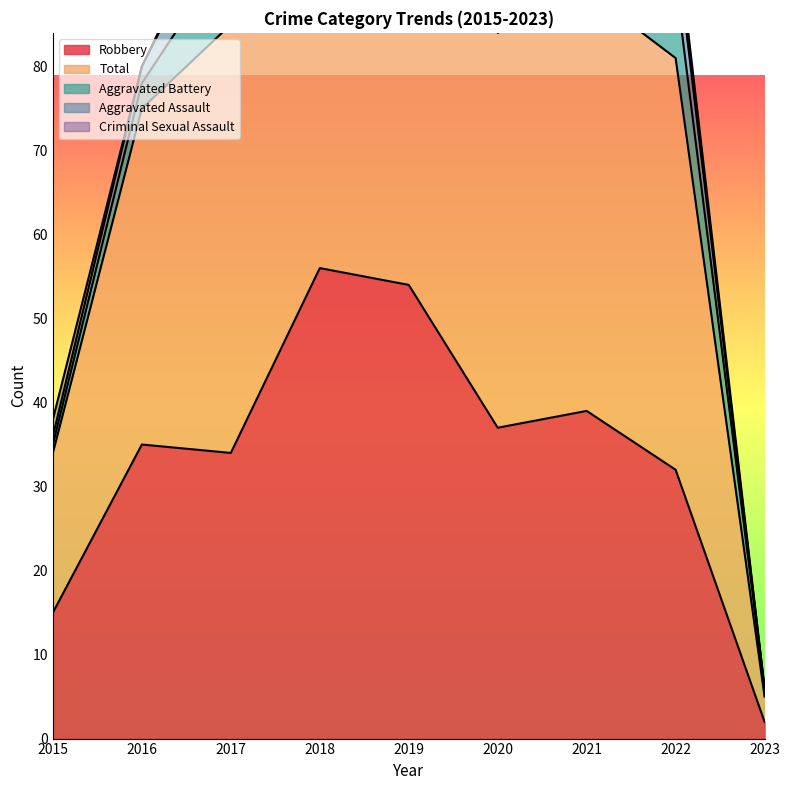

How many lines are shown in the chart?

5